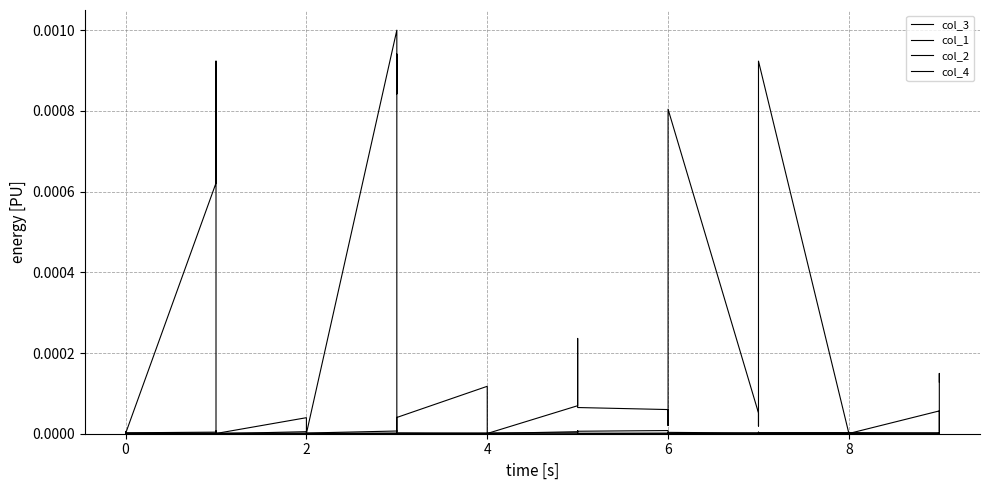

Count the col_2 values in the range 0 to 1.

40